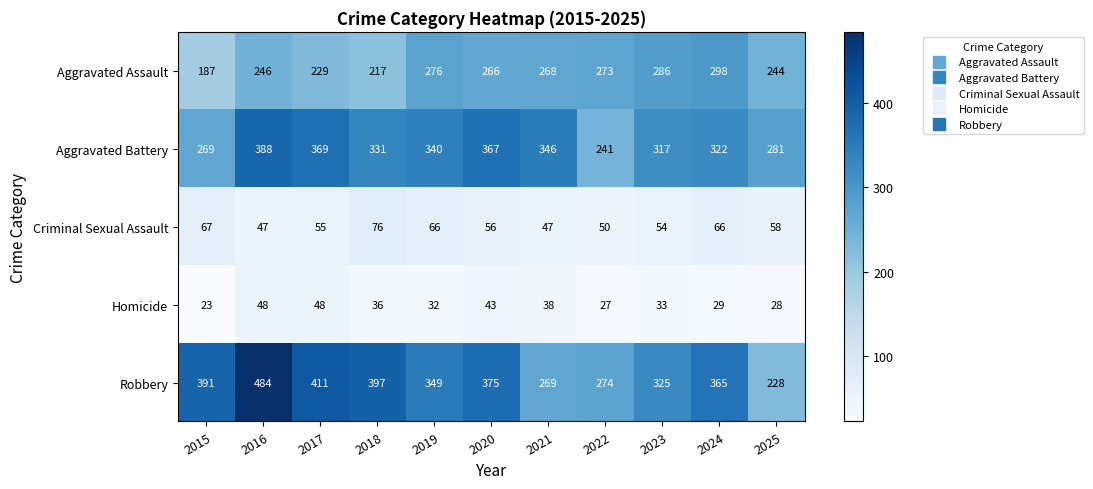

At which label is Homicide closest to 35?

2018